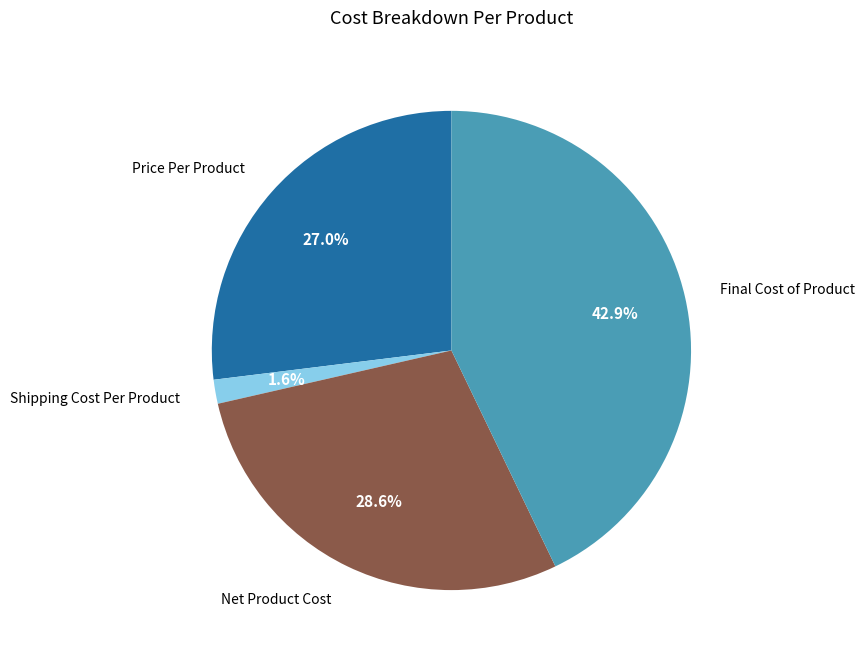

Combined, do Final Cost of Product and Price Per Product account for over 50%?

Yes